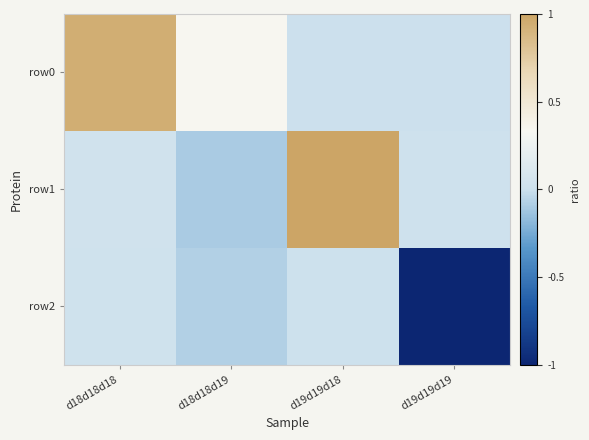

Which series changed the most between d18d18d18 and d18d18d19?

row0